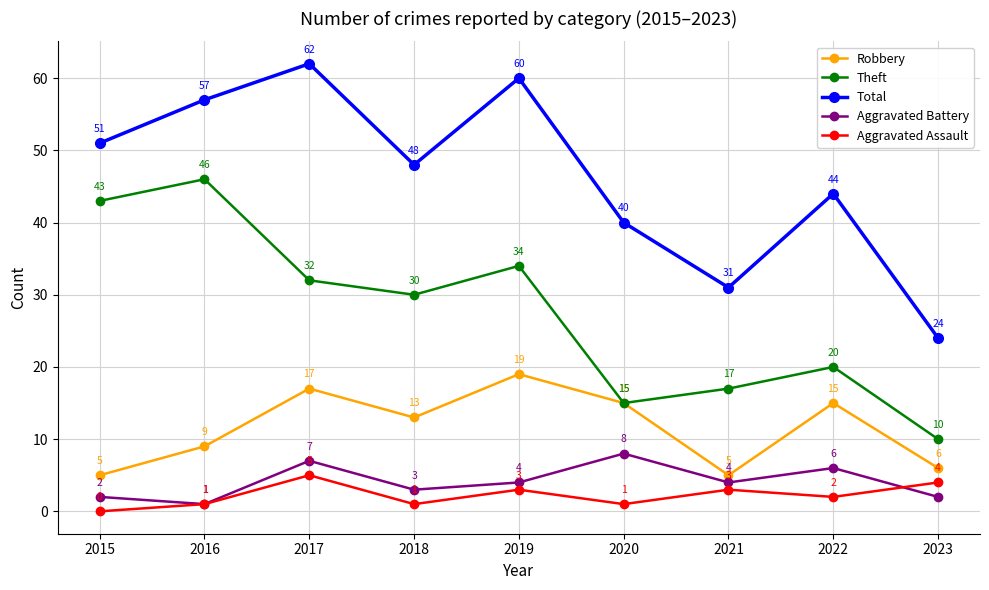

What is the value of the Aggravated Battery point at the 4th from the left?

3